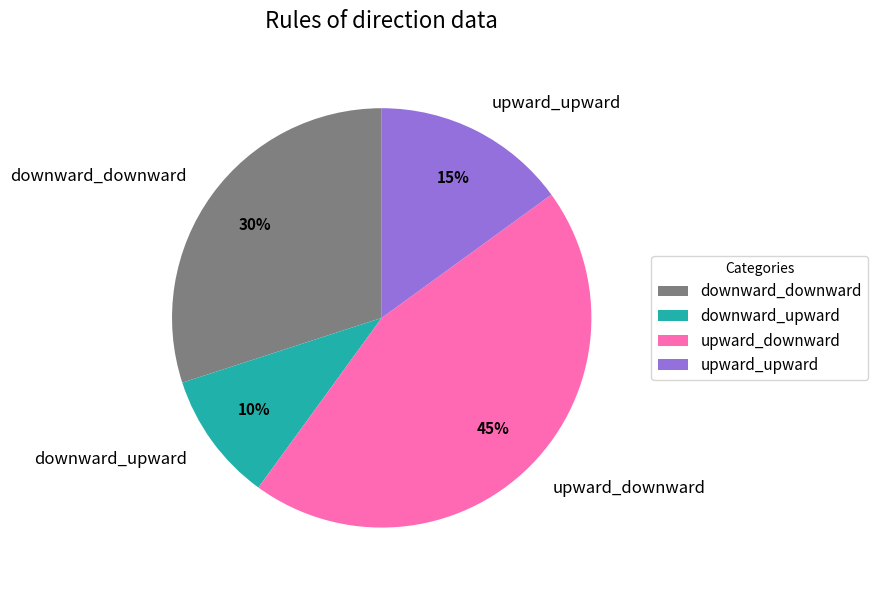

How many segments does this pie chart have?

4